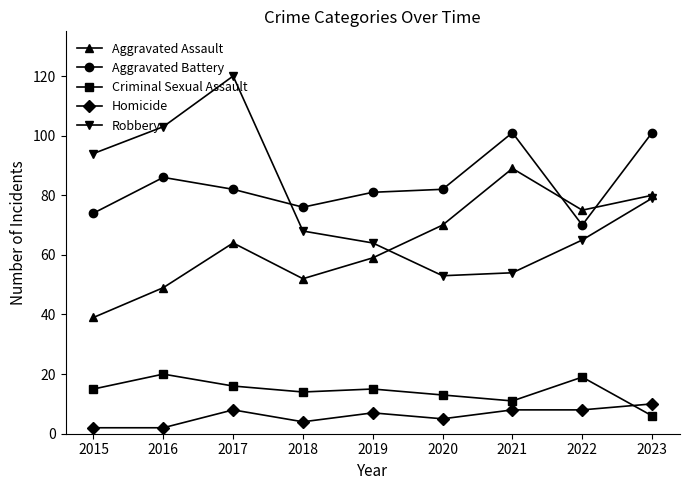

What is the sum of all Robbery values?

700